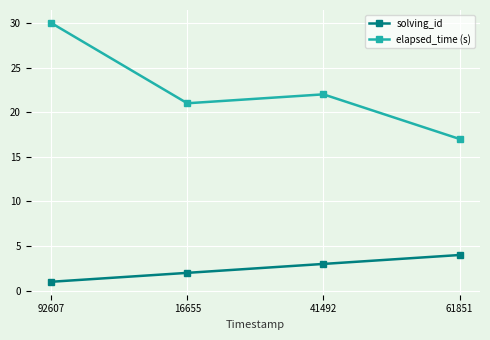

Which series has the largest total across all categories?

elapsed_time (s)